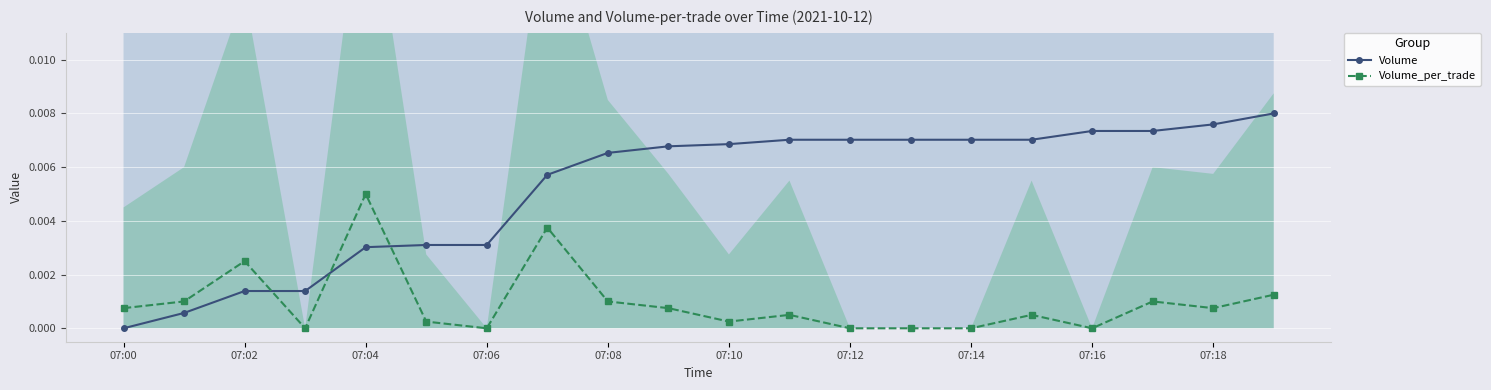

True or false: Volume_per_trade has more than 1 points higher than both neighbors.

True